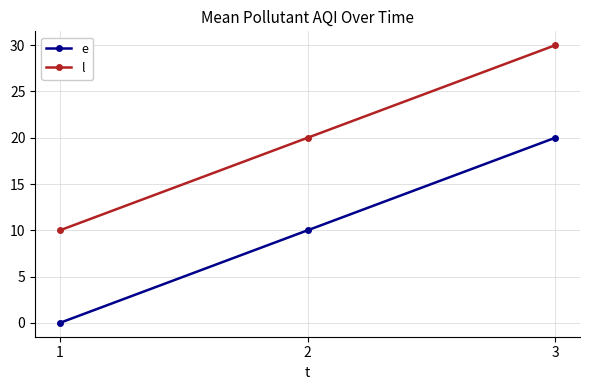

At which label does e reach its peak?

3